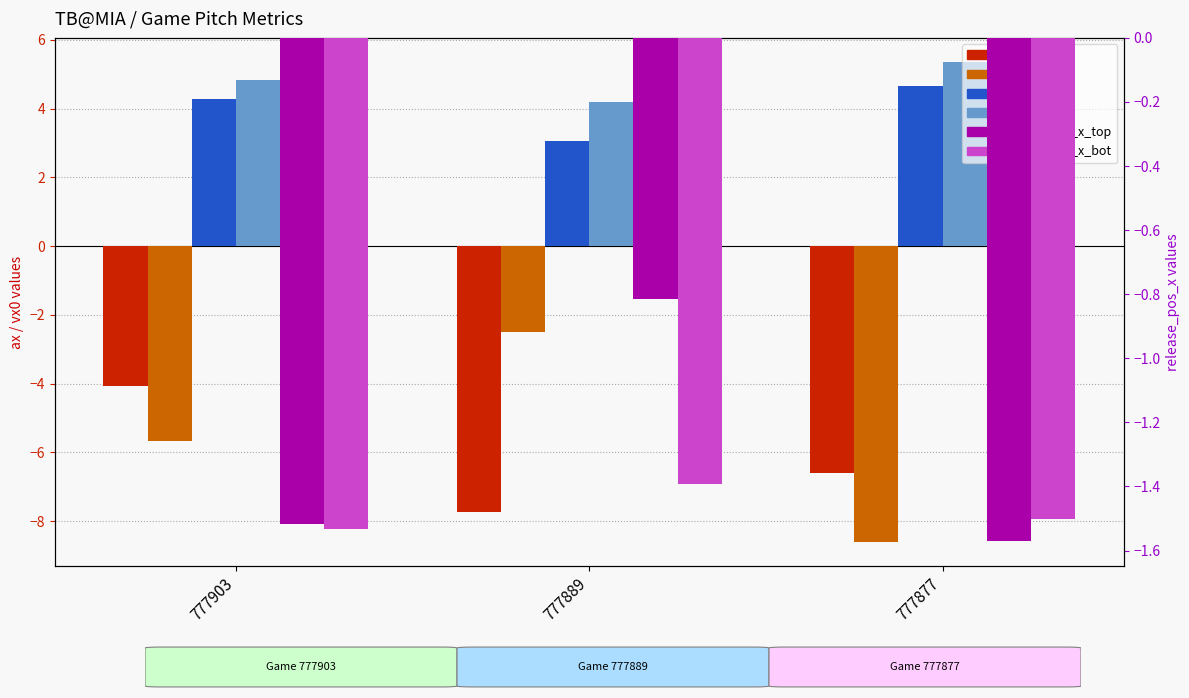

What is the difference between the maximum and minimum values in the release_pos_x_top series?

0.8